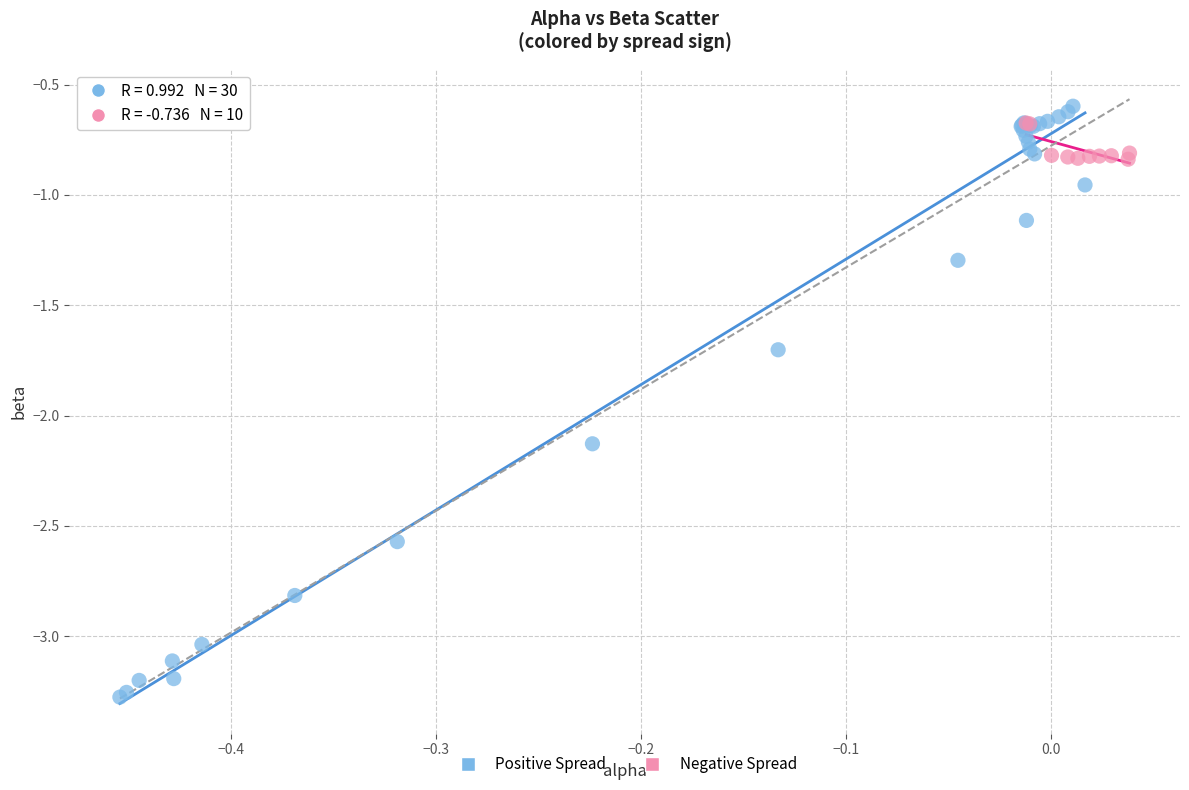

Which series contains the highest Y value?

Positive Spread